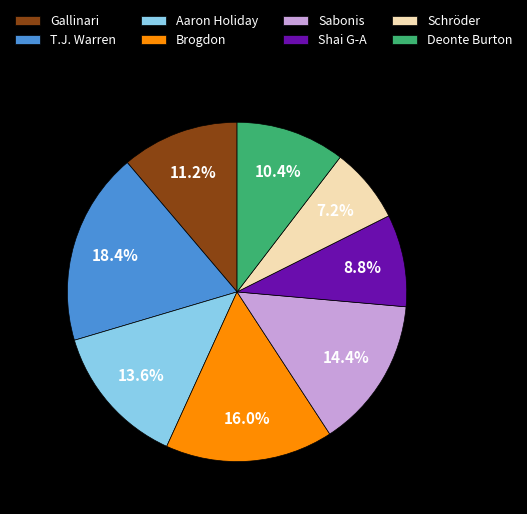

Which category has the smallest portion of the pie?

Schröder